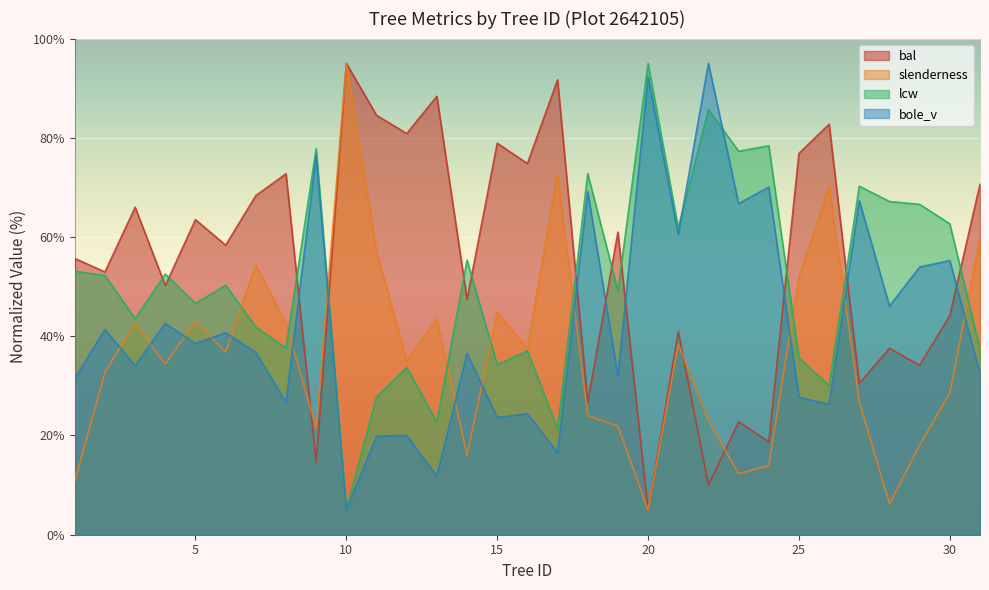

What is the approximate value of bal at 8?

72.8